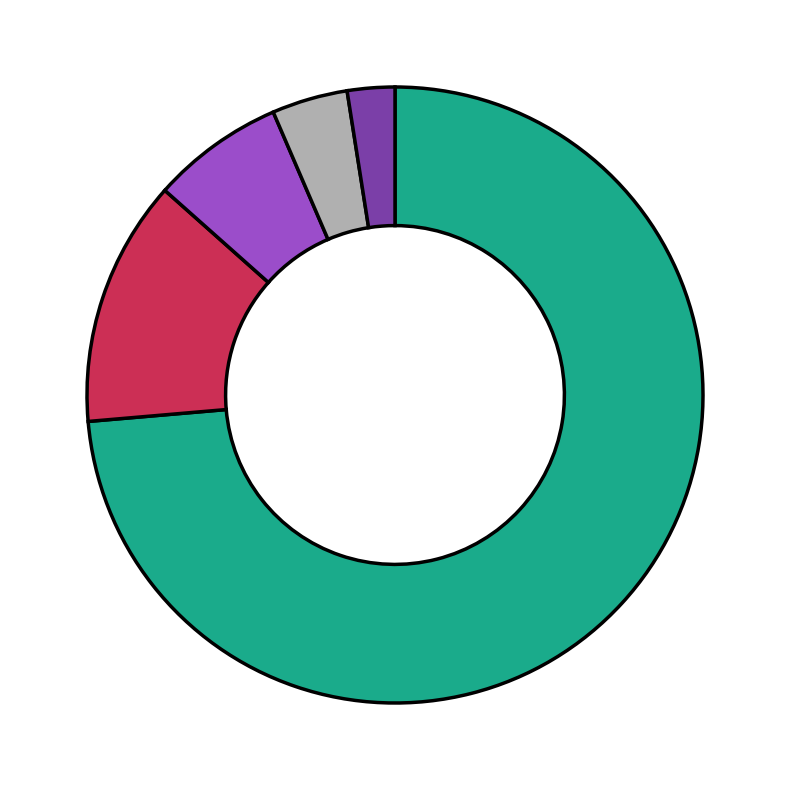

Does any single category account for the majority?

Yes